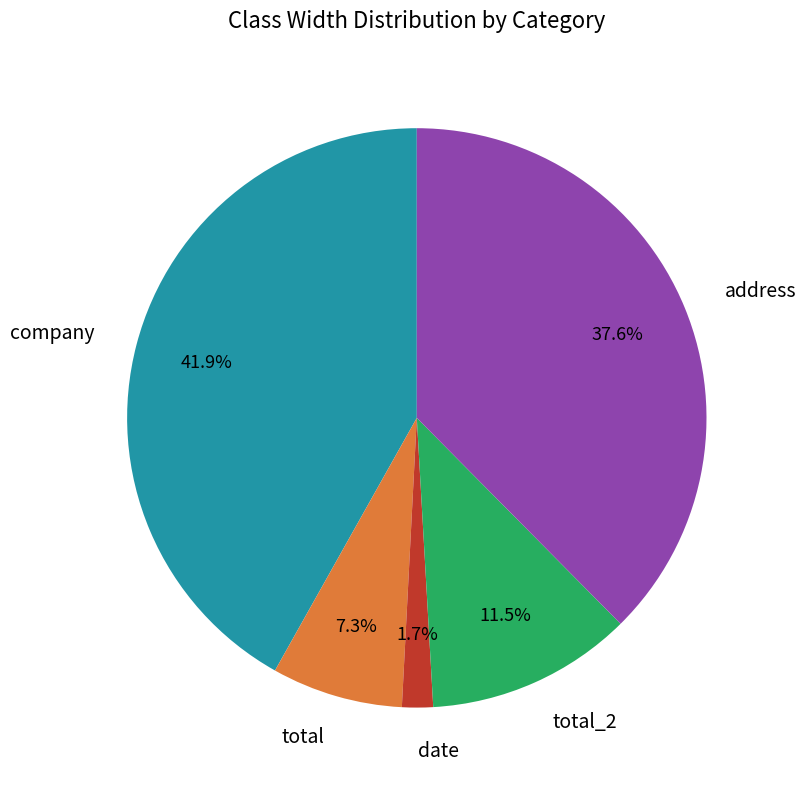

Is the sum of company and address greater than half?

Yes